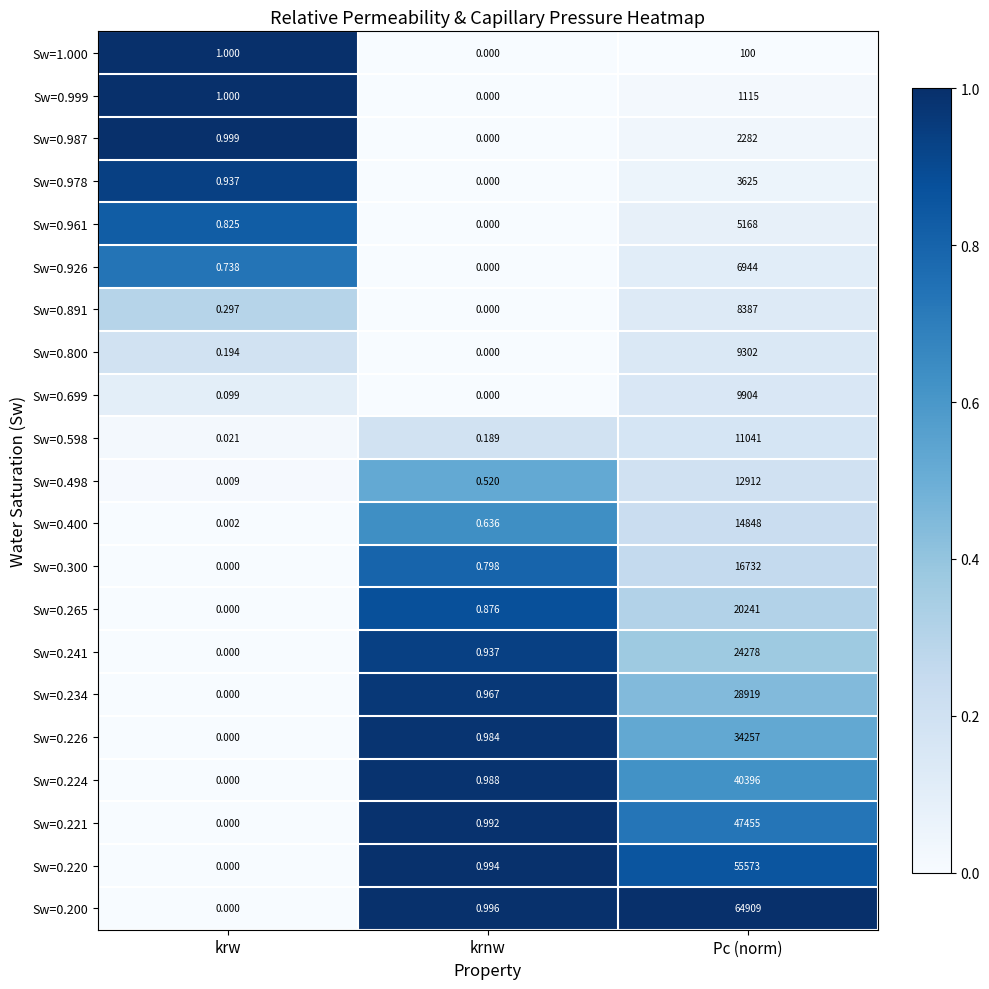

List the labels in order of Sw=0.800 value, smallest first.

krnw, krw, Pc (norm)